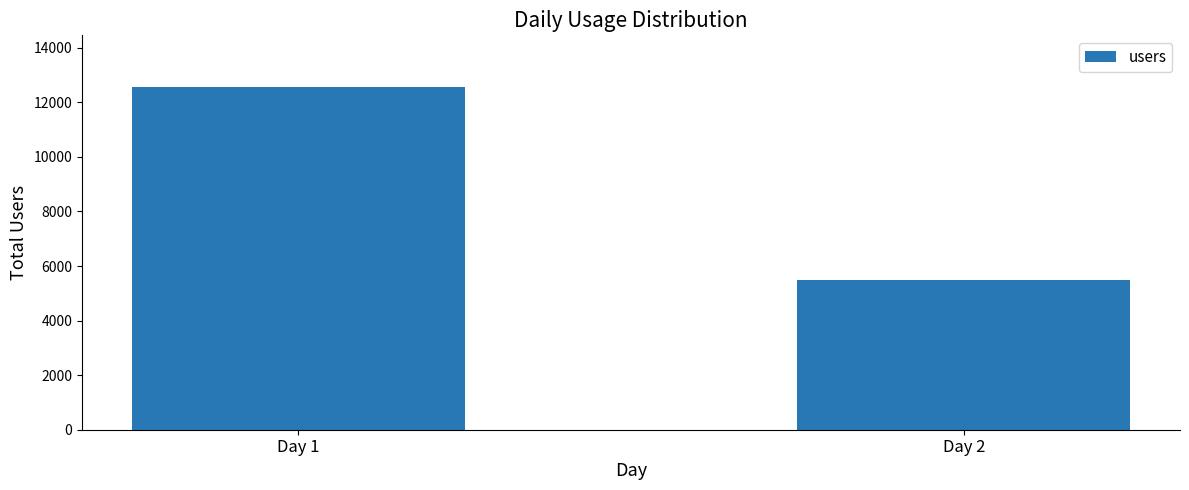

Reading left to right, what are all the values shown in this chart?

Day 1=12569	Day 2=5502